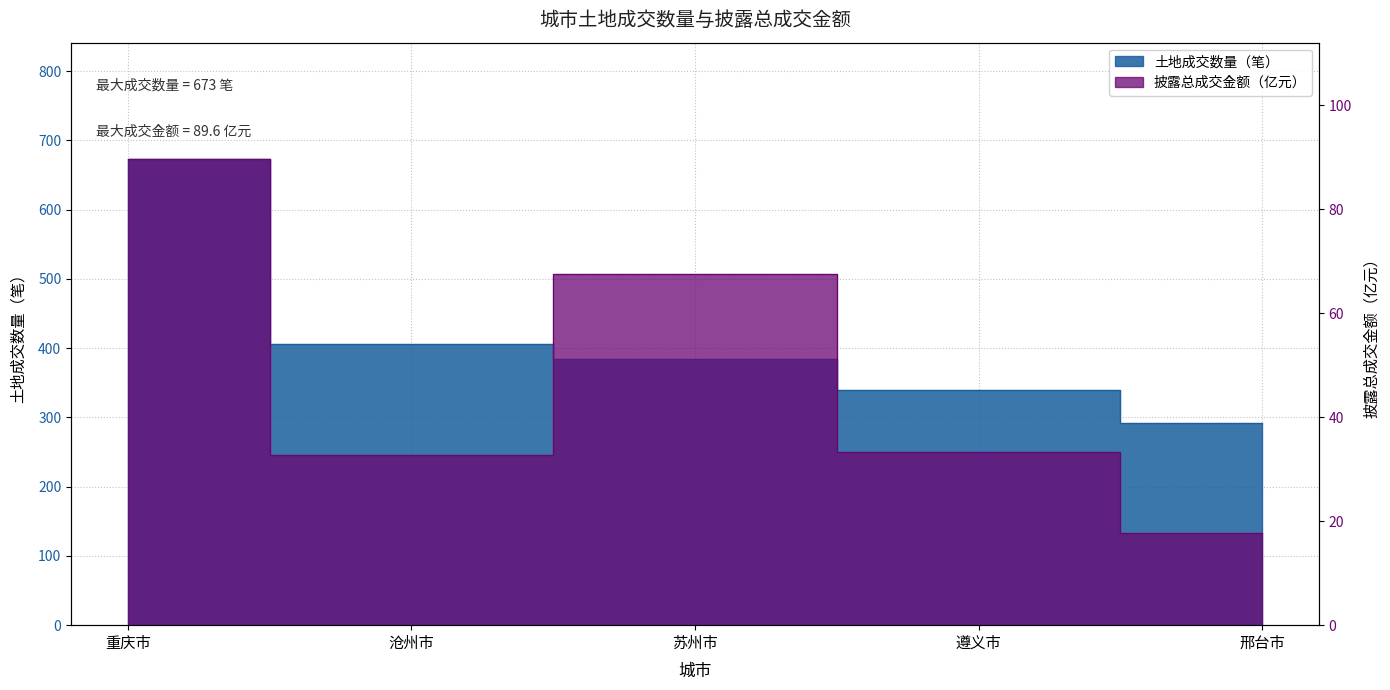

List the series in order of their overall mean, lowest first.

披露总成交金额, 土地成交数量